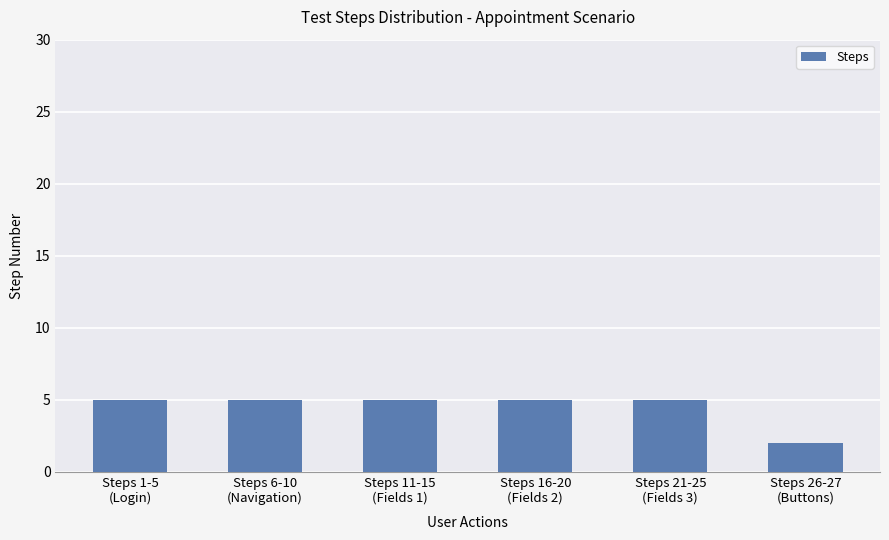

Which category has the lowest value across all series?

Steps 26-27
(Buttons)